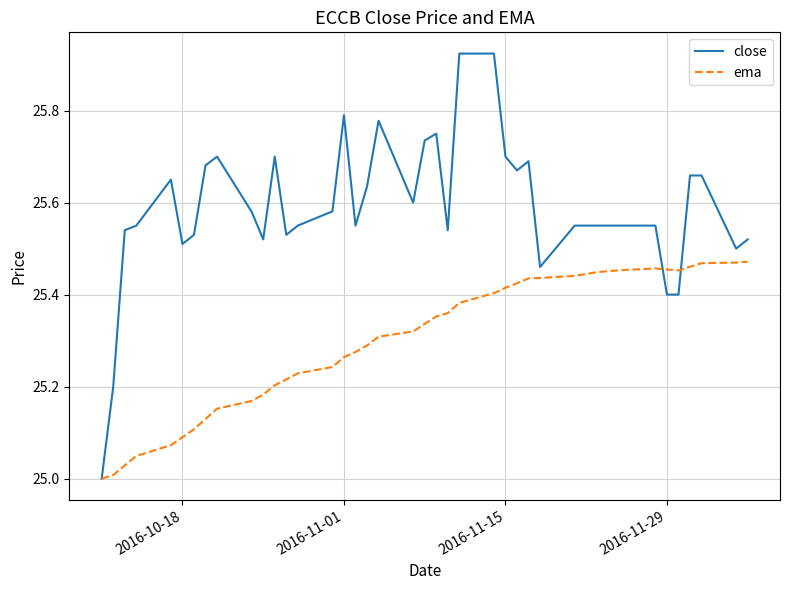

Rank the series by their average value, from lowest to highest.

ema, close